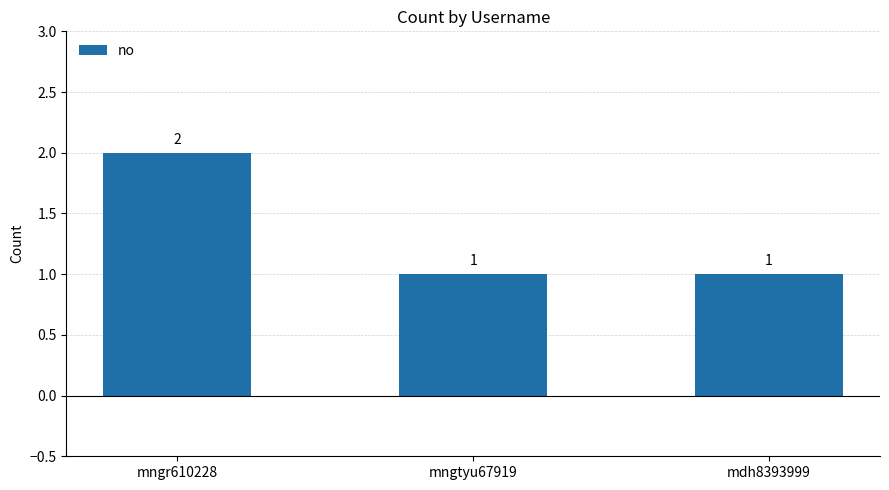

How many distinct data groups are displayed?

1